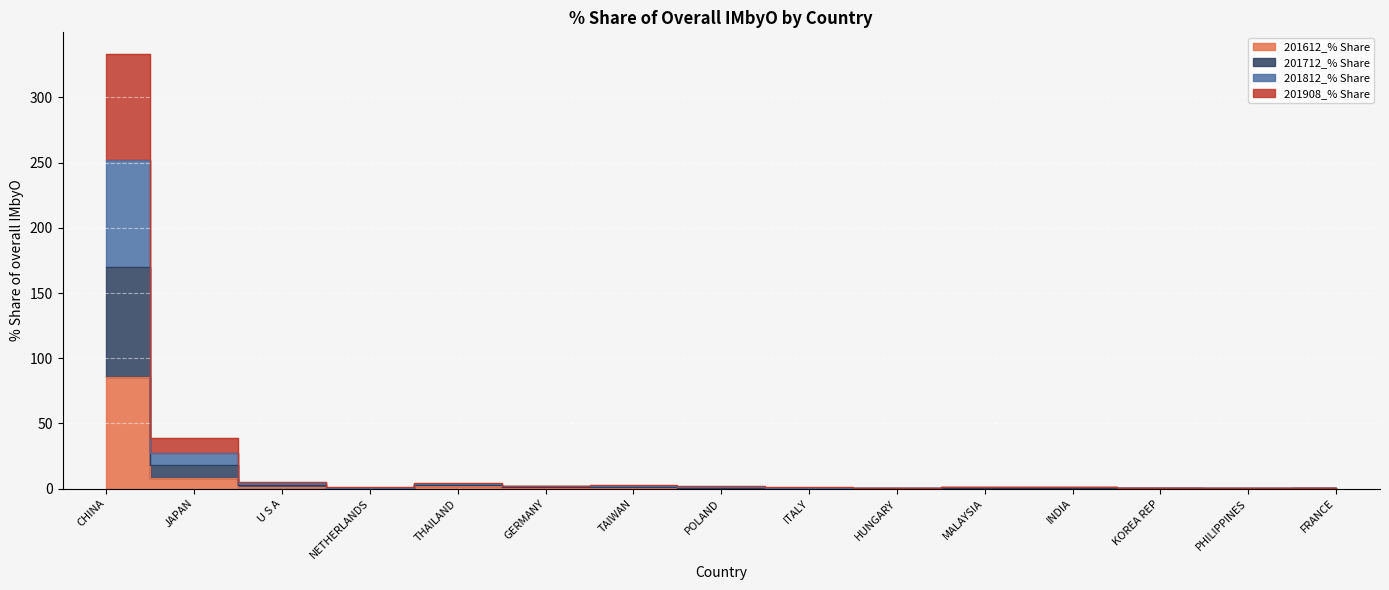

Is it true that 201612_% Share equals 0.0 at PHILIPPINES?

True